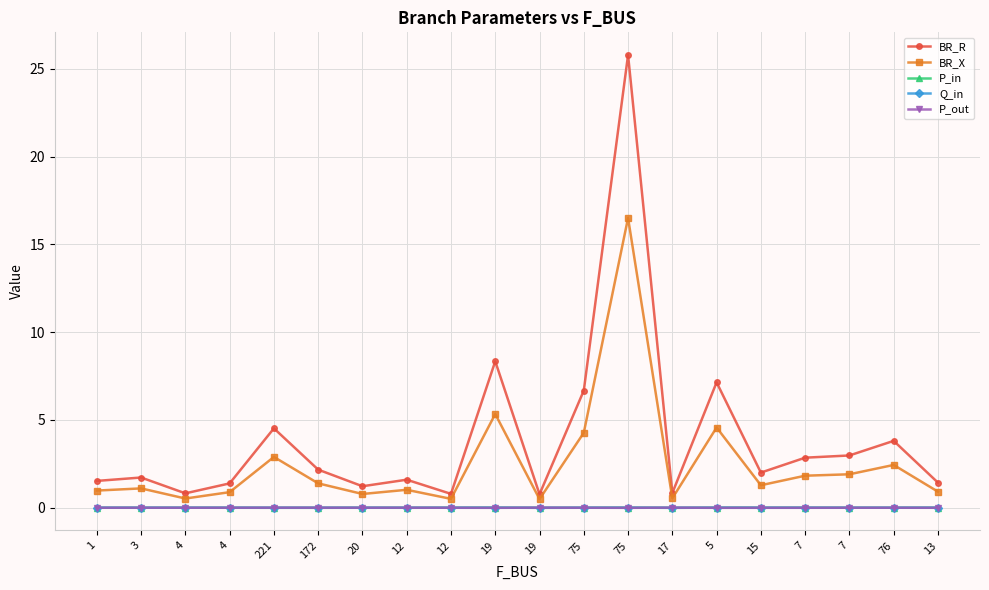

What are all the series names shown in the legend?

BR_R, BR_X, P_in, Q_in, P_out